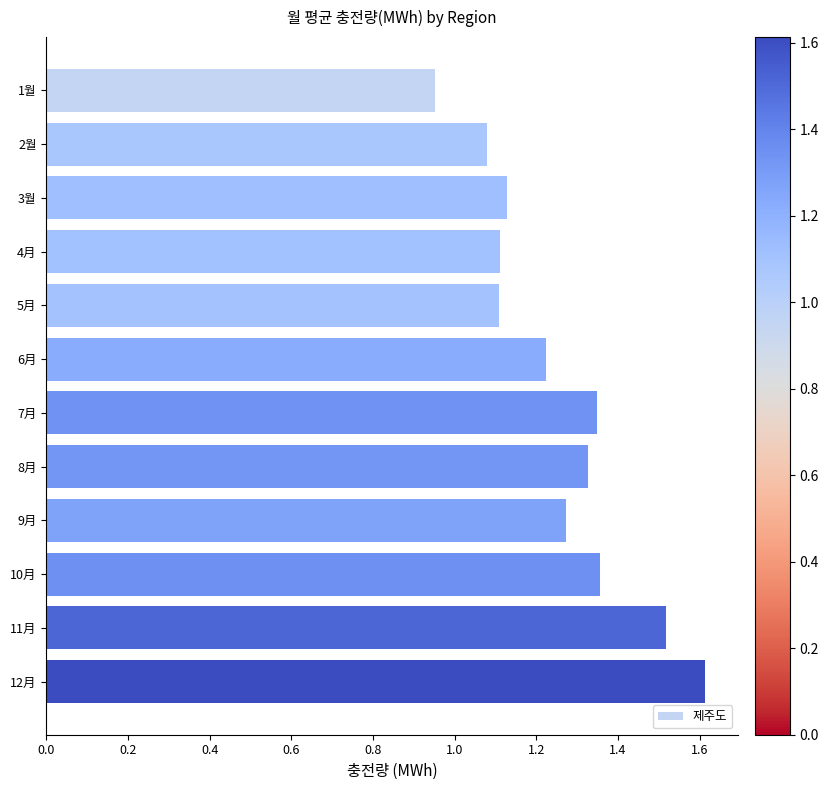

How many data points are less than 1?

1